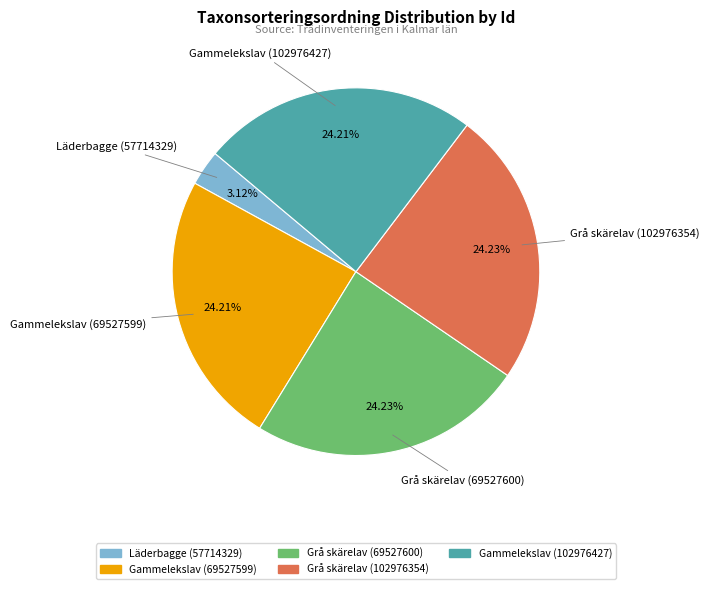

Which slice is the smallest?

Läderbagge (57714329)